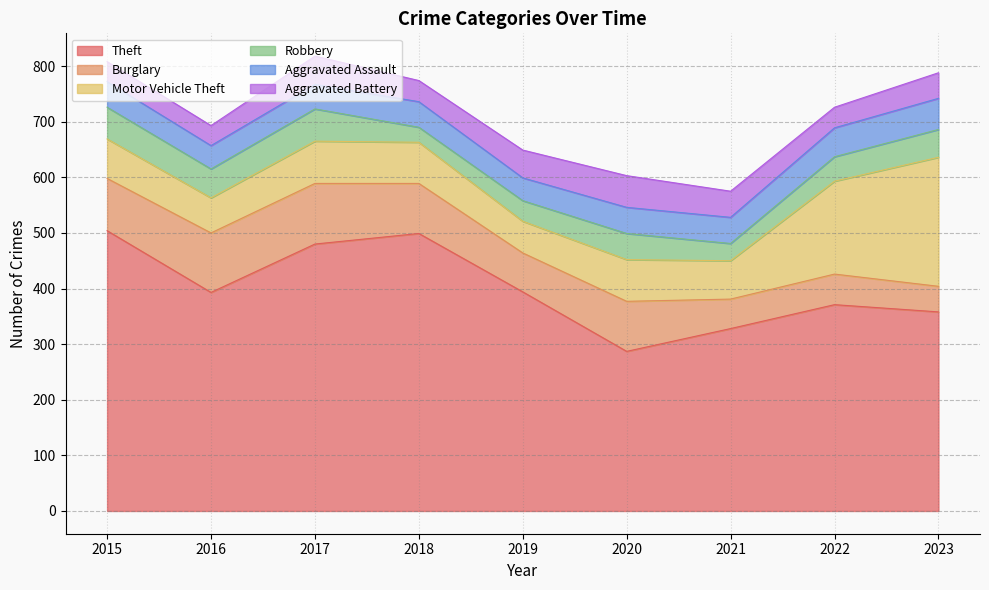

Where is Aggravated Battery nearest to the value 46?

2023